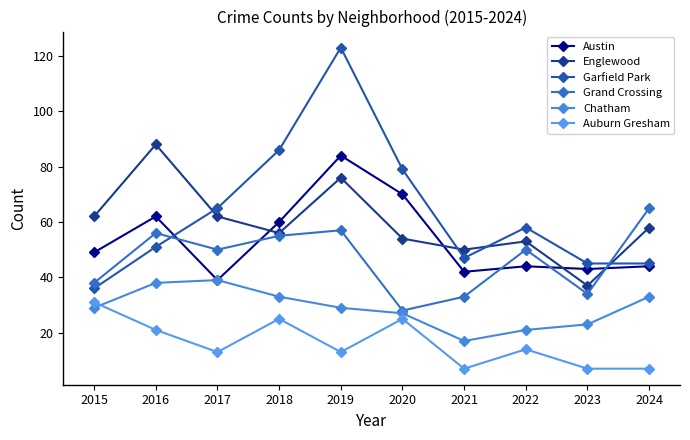

At how many categories does at least one series exceed 96?

1